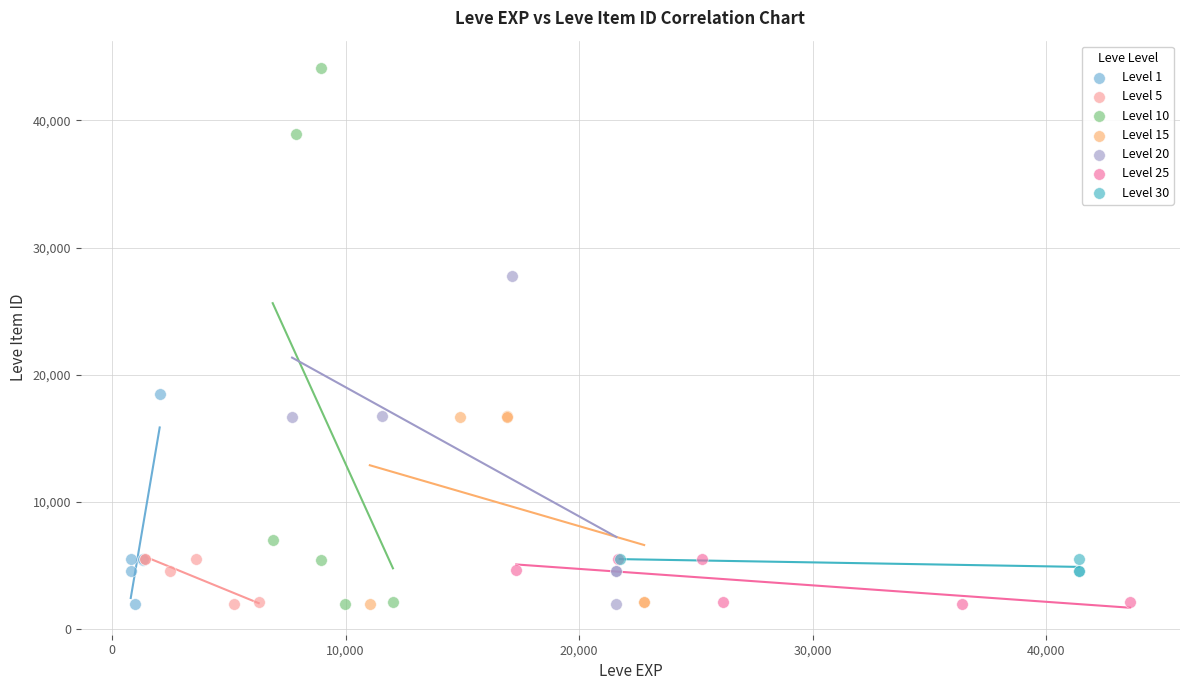

Which series contains the highest Y value?

Level 10